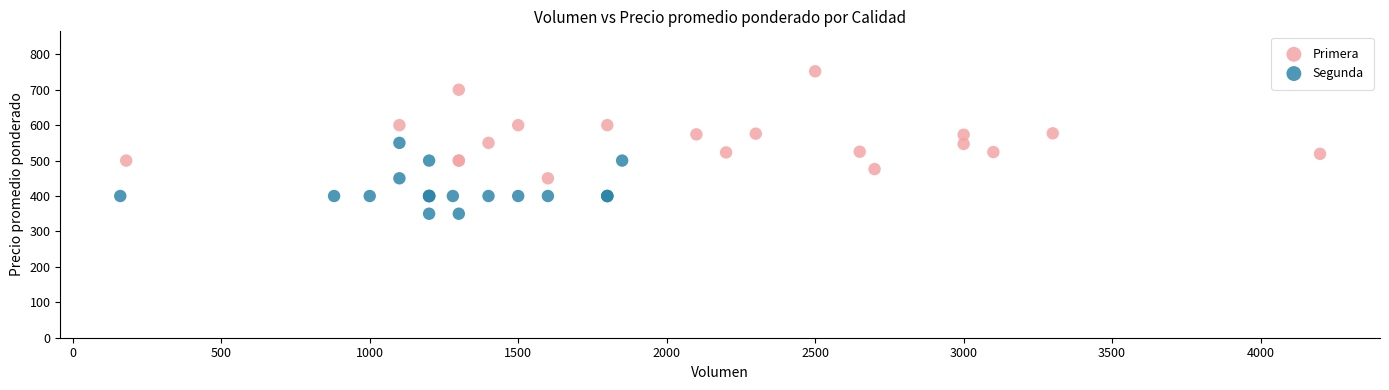

Which series reaches the minimum Y coordinate?

Segunda